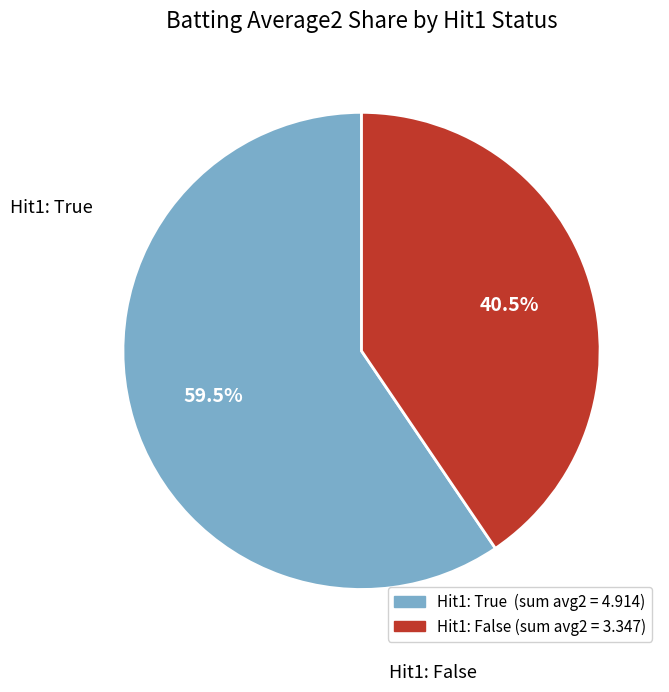

Is there a majority slice in this chart?

Yes